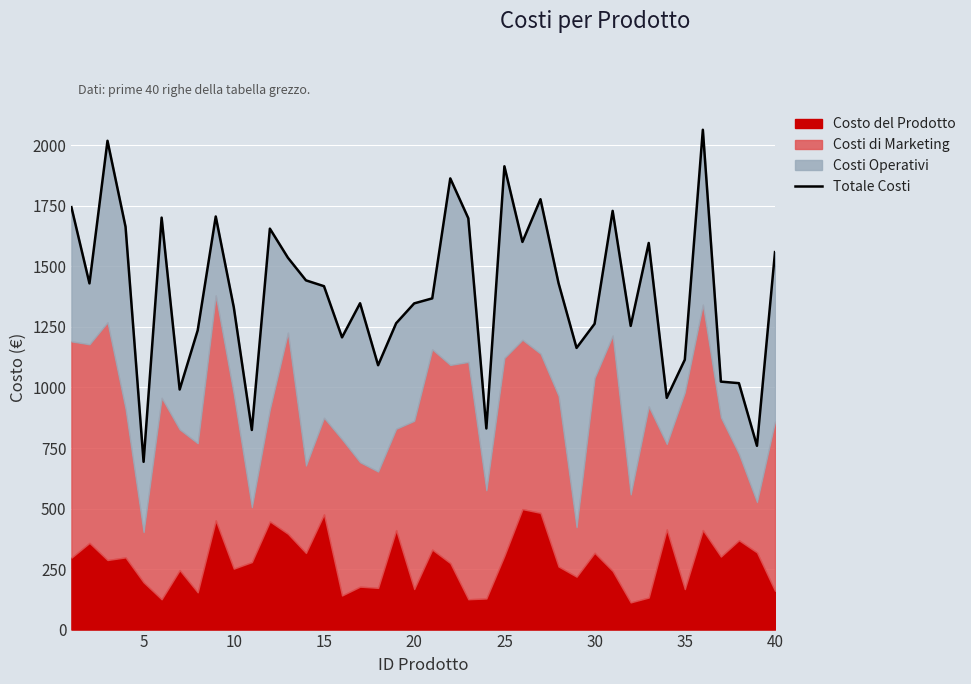

At which category does the data reach its first local valley?

5